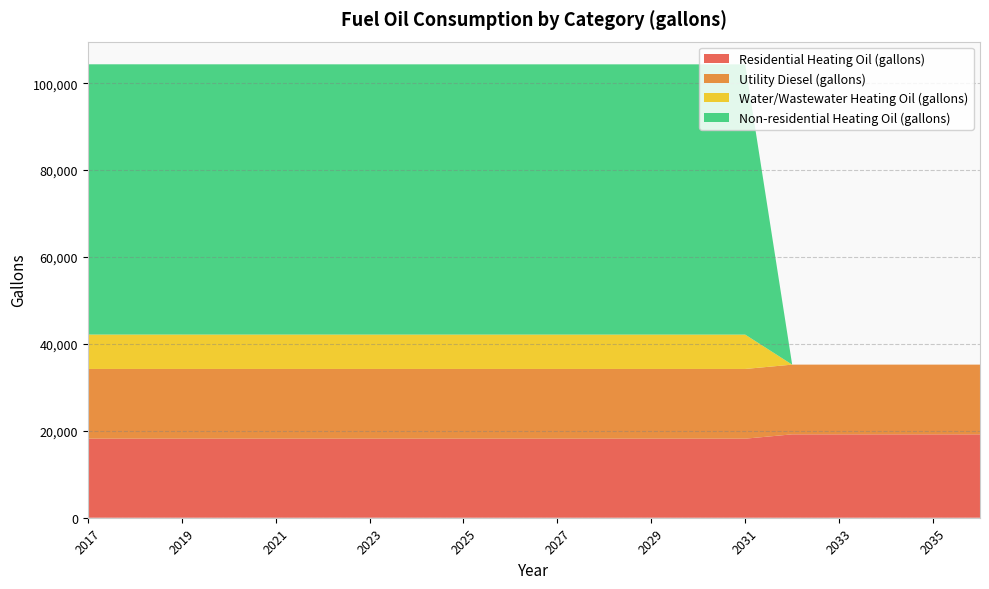

Where is Non-residential Heating Oil (gallons) nearest to the value 31095?

2032